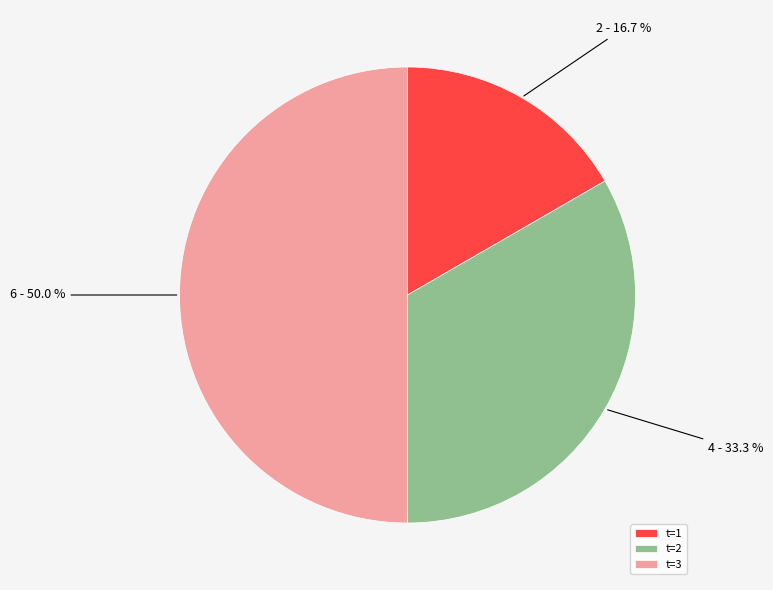

What is the smallest slice in the pie chart?

t=1